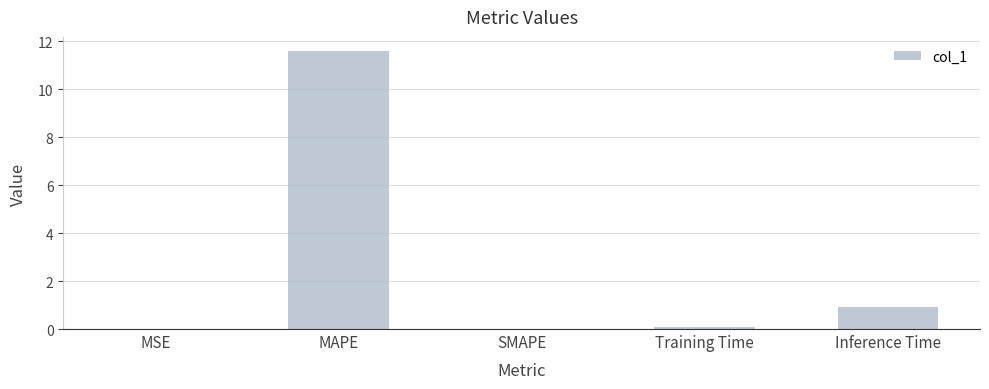

What is the sum of all values?

12.6